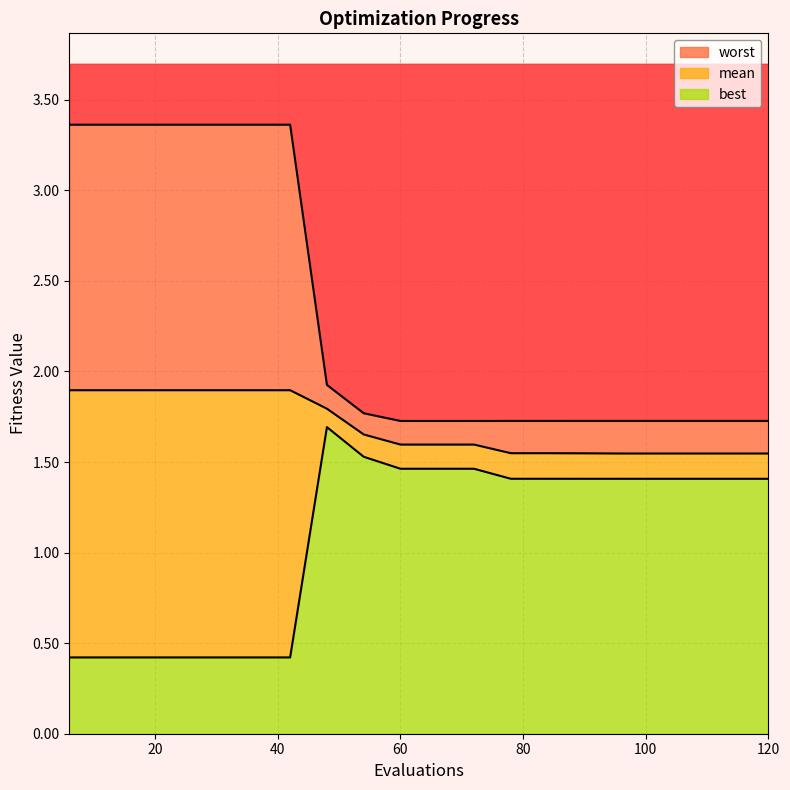

How many lines are shown in the chart?

3